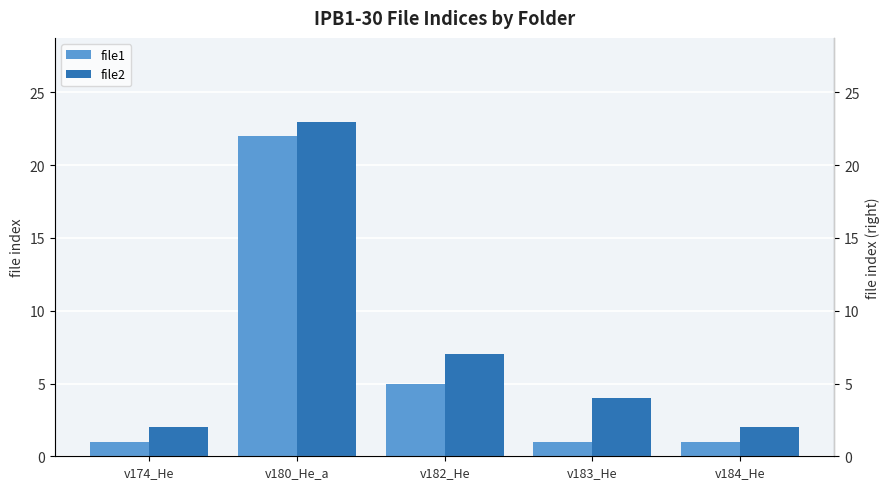

What is the highest value of the file1 series?

22